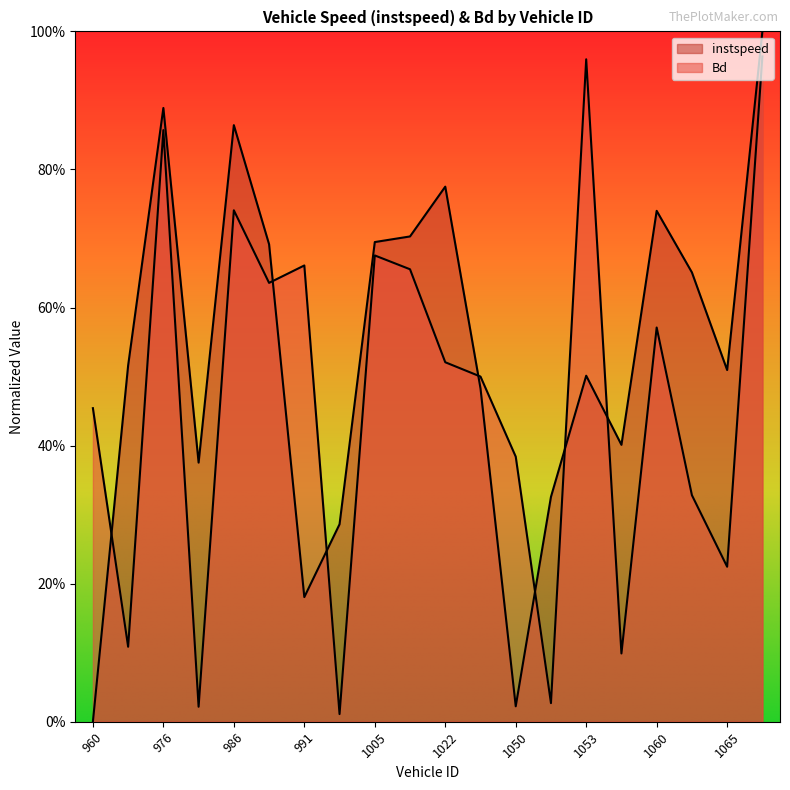

How many lines are shown in the chart?

2